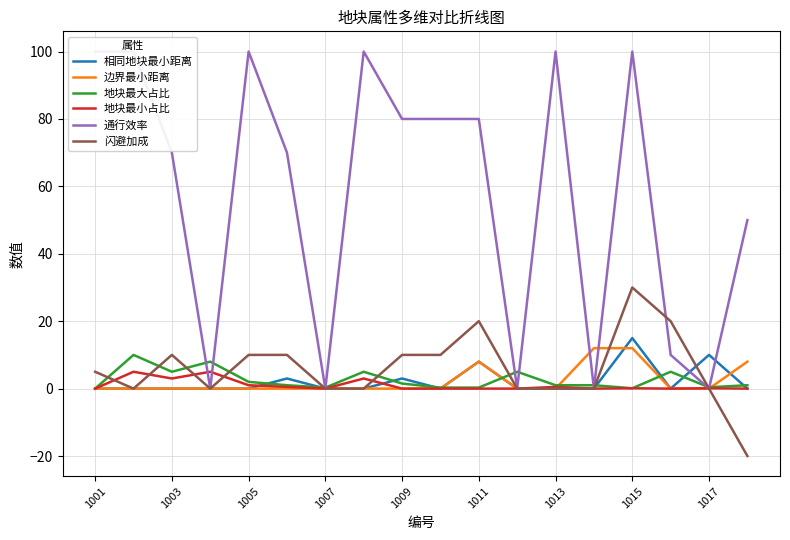

Which series has the largest range (max minus min)?

通行效率